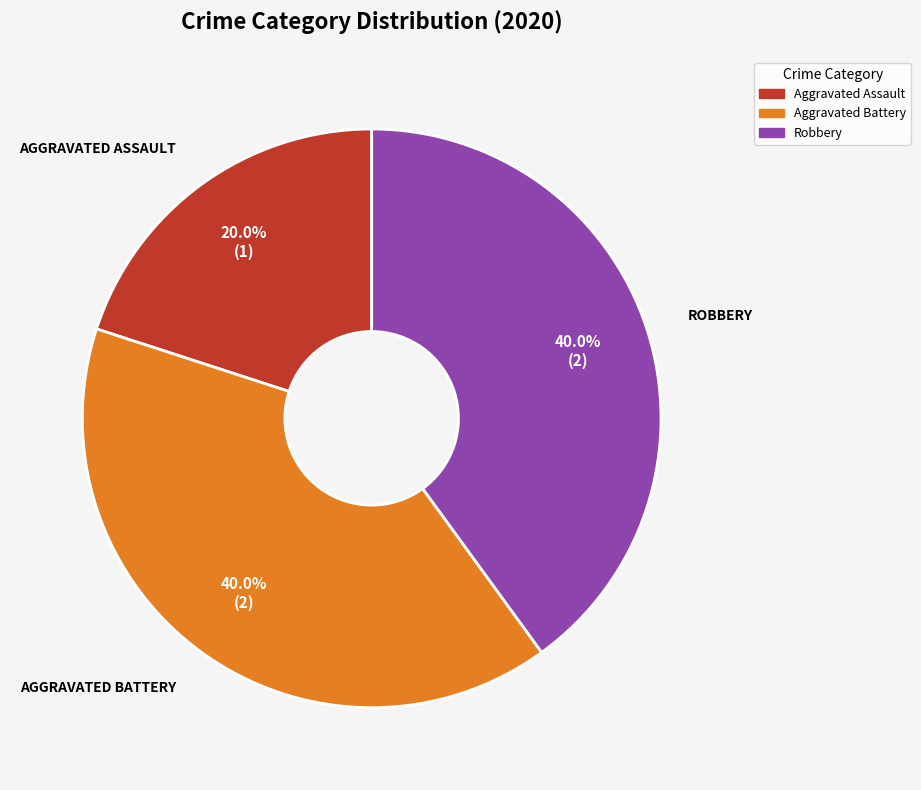

True or false: Aggravated Assault accounts for 20% of the total.

True